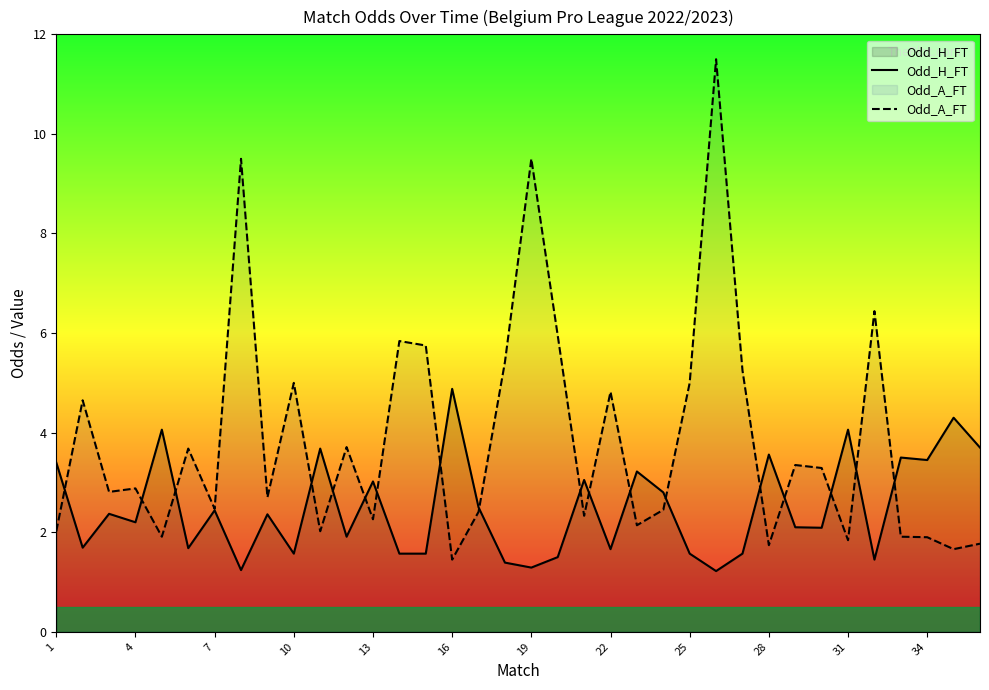

Does the chart display data point markers on the line(s)?

No